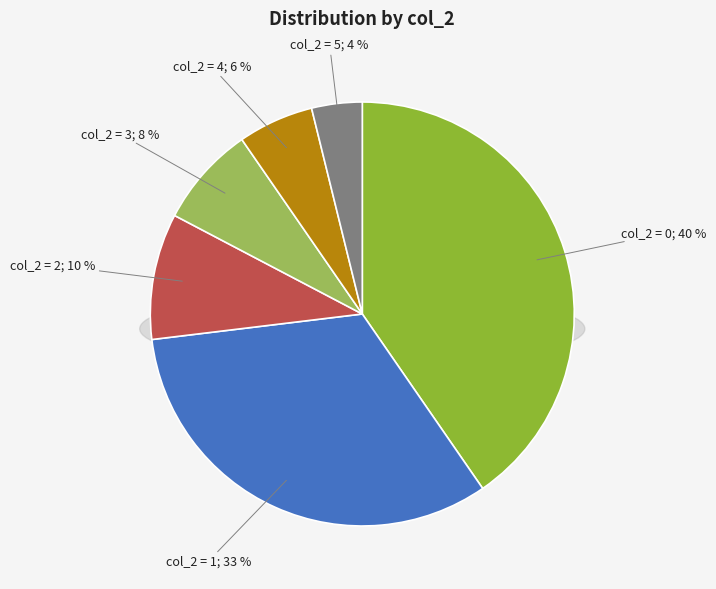

Approximately how many times larger is the value at 5 compared to 4?

0.7